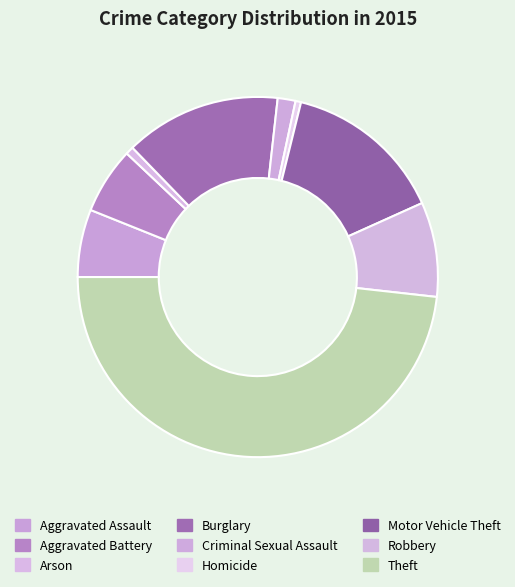

True or false: Homicide accounts for 0% of the total.

True